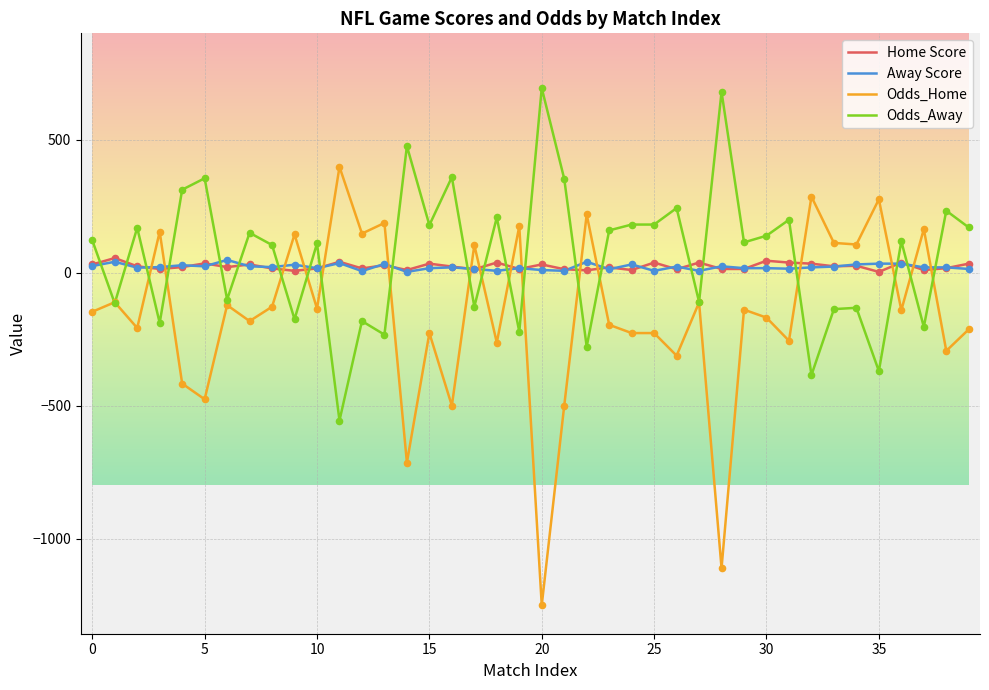

What are all the series names shown in the legend?

Home Score, Away Score, Odds_Home, Odds_Away